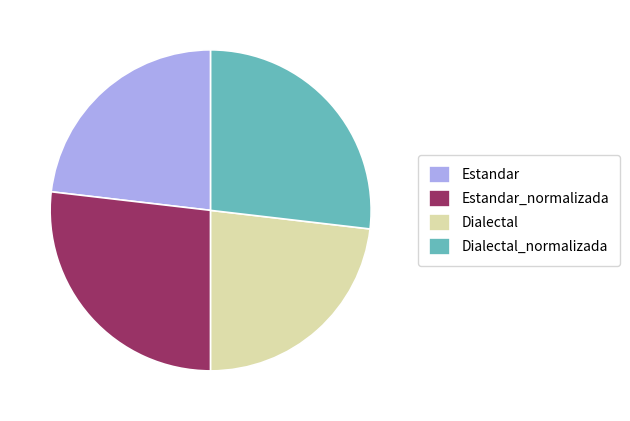

How many slices are in this pie chart?

4